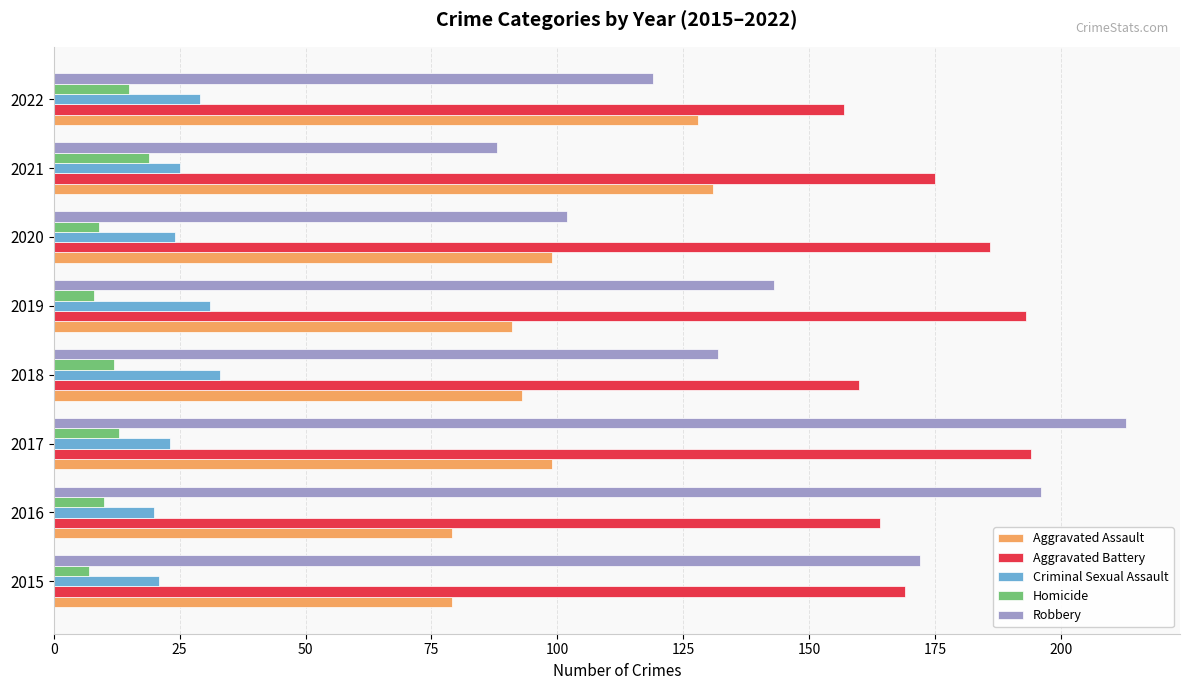

What is the difference between the highest and lowest values at 2019?

185